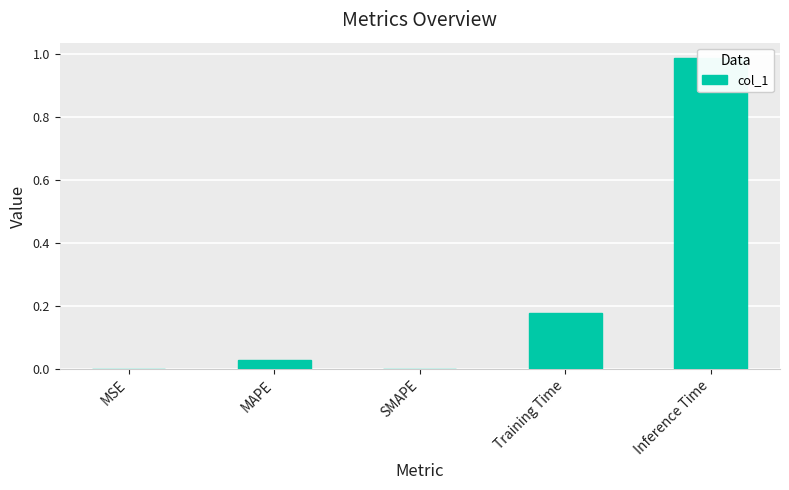

Reading left to right, extract all data points from this chart.

MSE=0.0	MAPE=0.0	SMAPE=0.0	Training Time=0.2	Inference Time=1.0